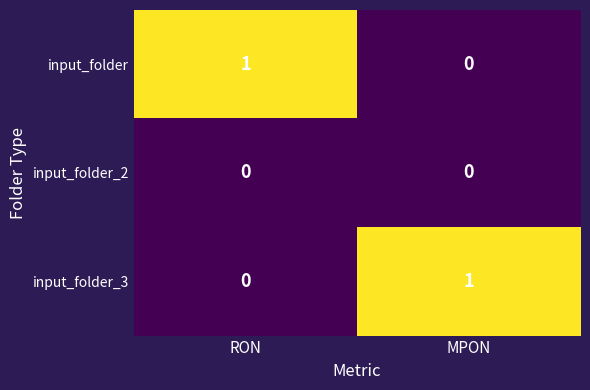

The input_folder series shows -1 at MPON. True or false?

False